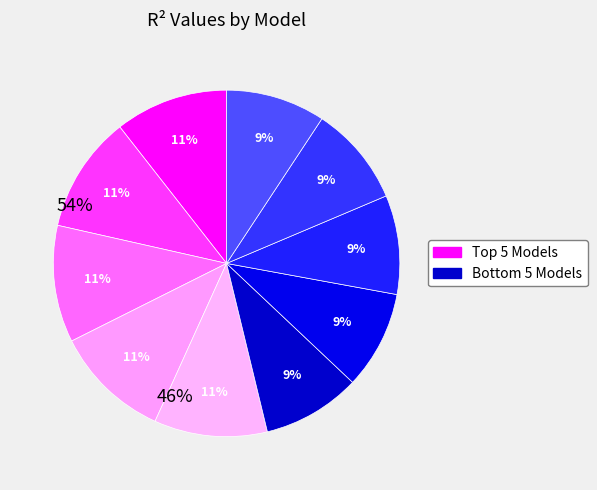

To the nearest percent, what is the average slice percentage?

10%